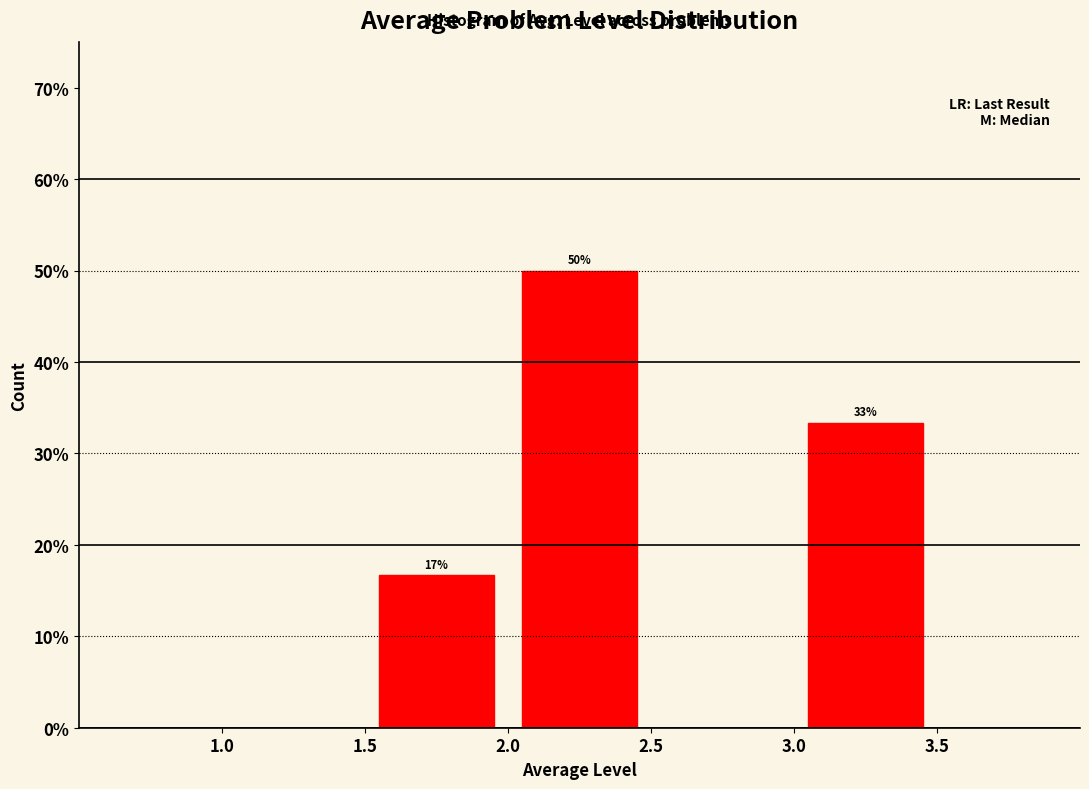

Over which range of the x-axis is the bar tallest?

2.0 to 2.5